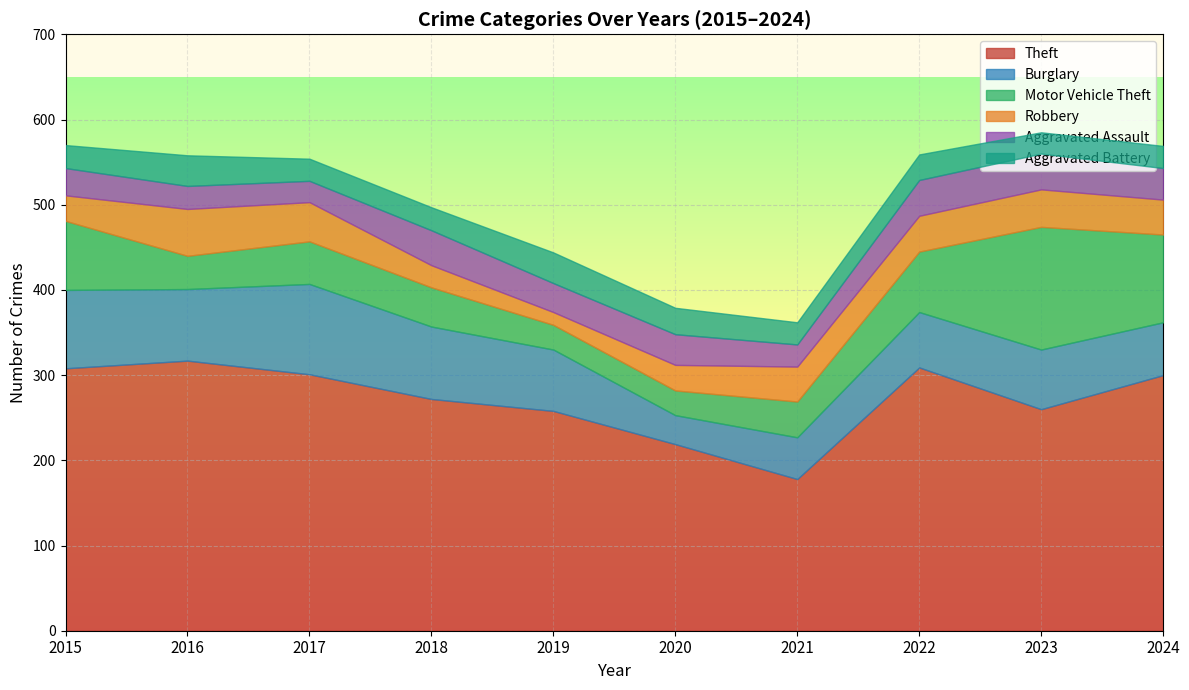

Where does the Aggravated Battery series first go above 27?

2016